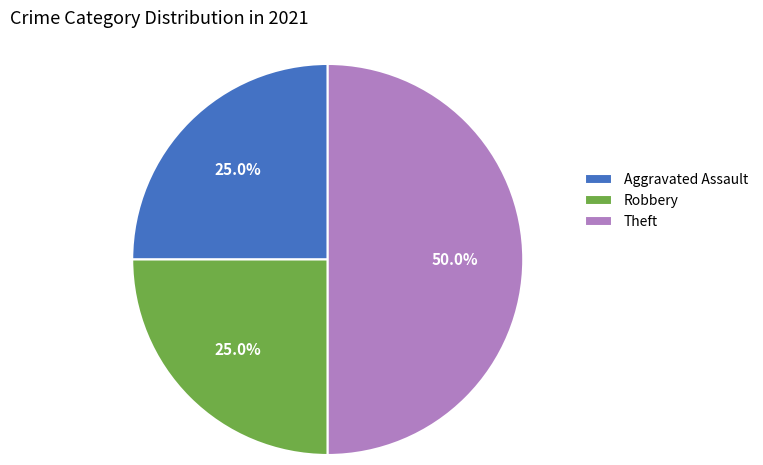

Is Robbery the majority of the pie?

No